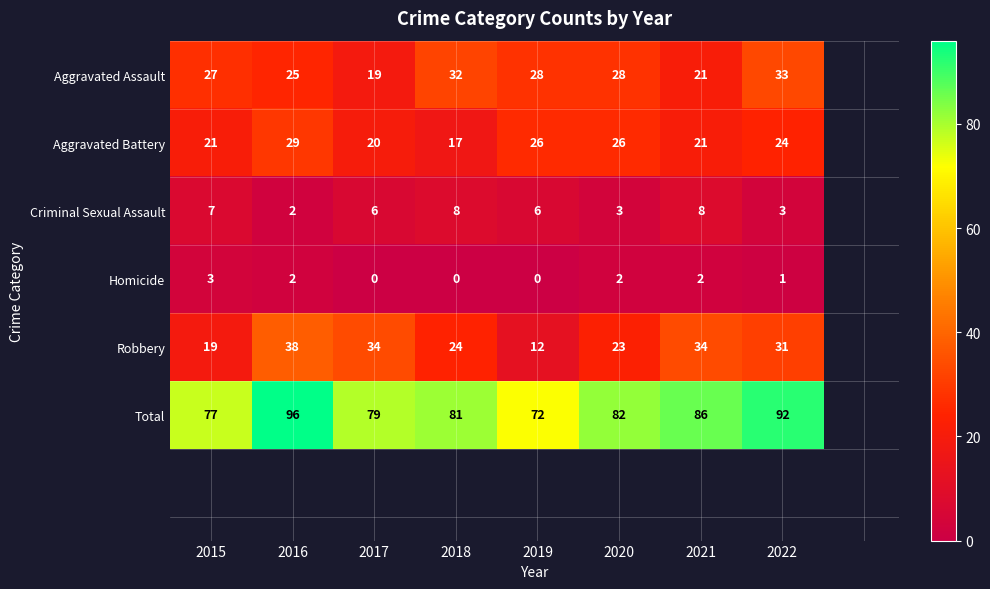

How many series are shown in this chart?

6